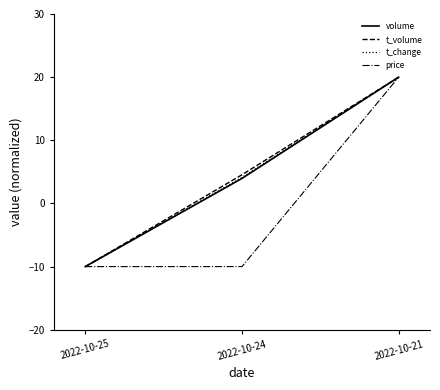

At which category is the sum across all series the highest?

2022-10-21